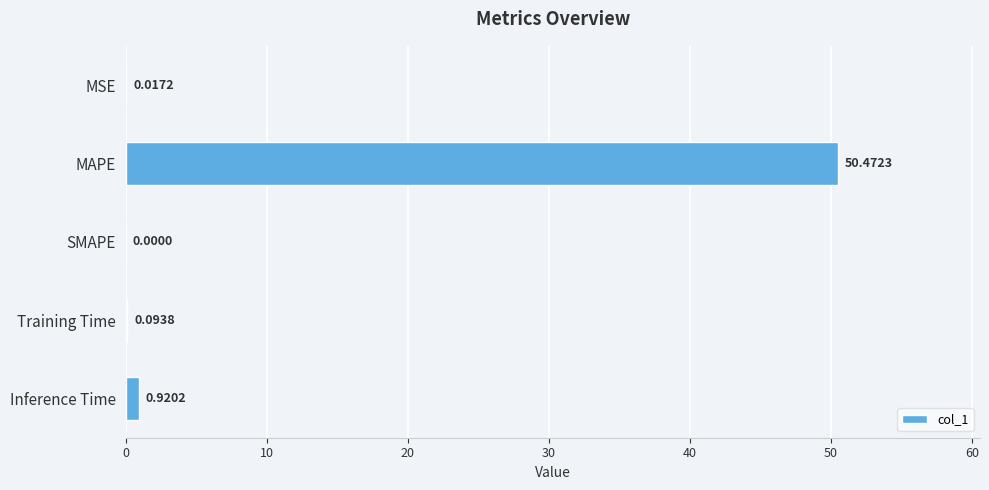

How many categories are shown in the chart?

5